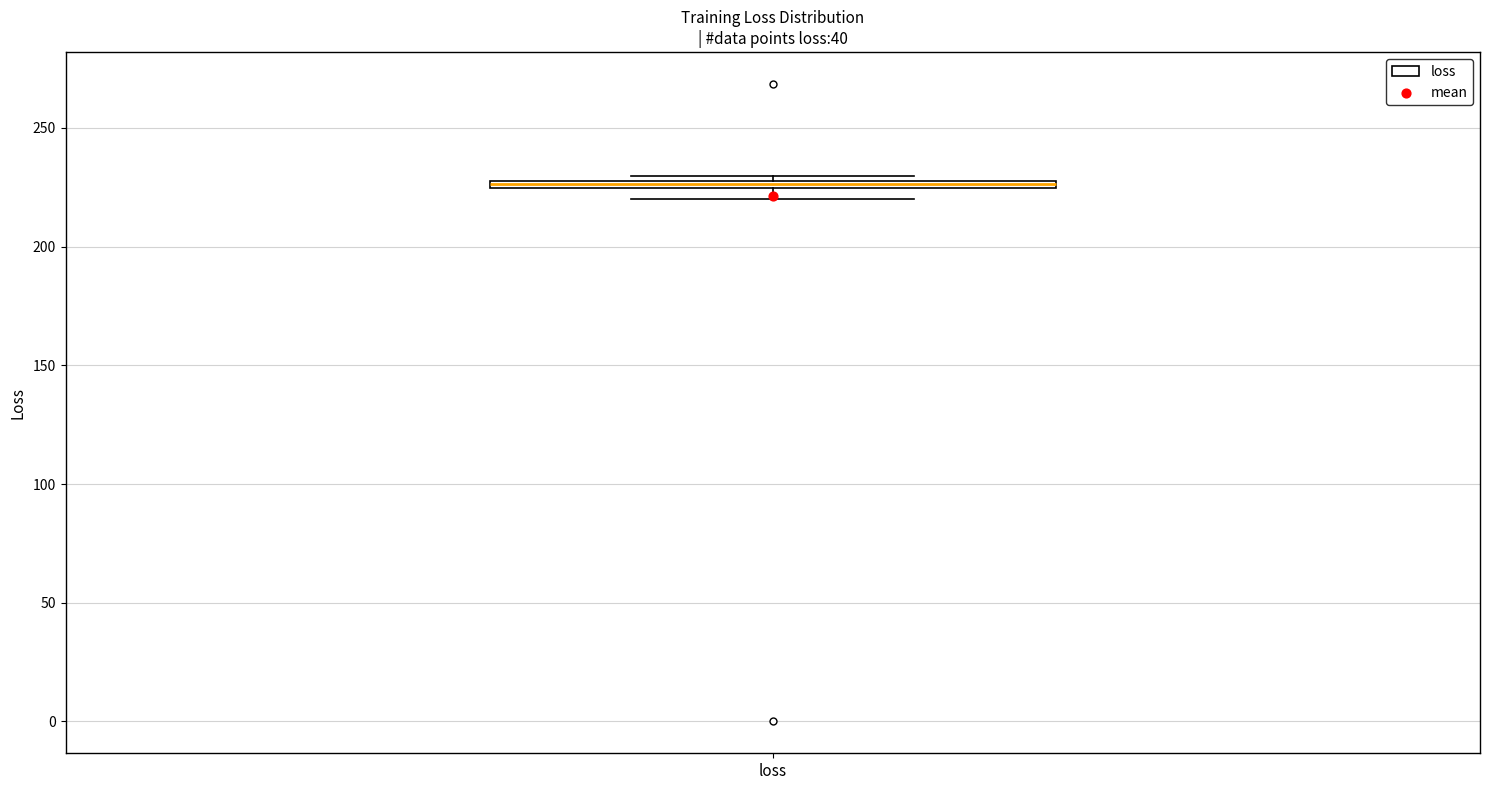

Where is the lower edge of the box for loss on the y-axis? The values are not printed on the chart, so give them approximately, as read against the axis.

225